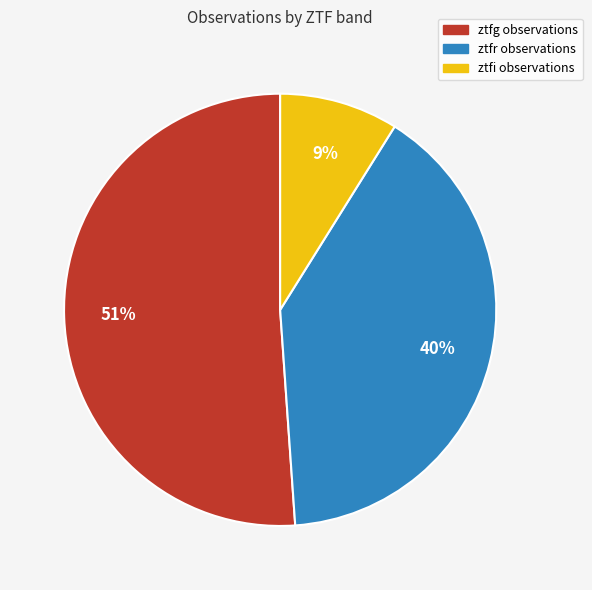

The ztfi slice represents 9% of the pie. True or false?

True